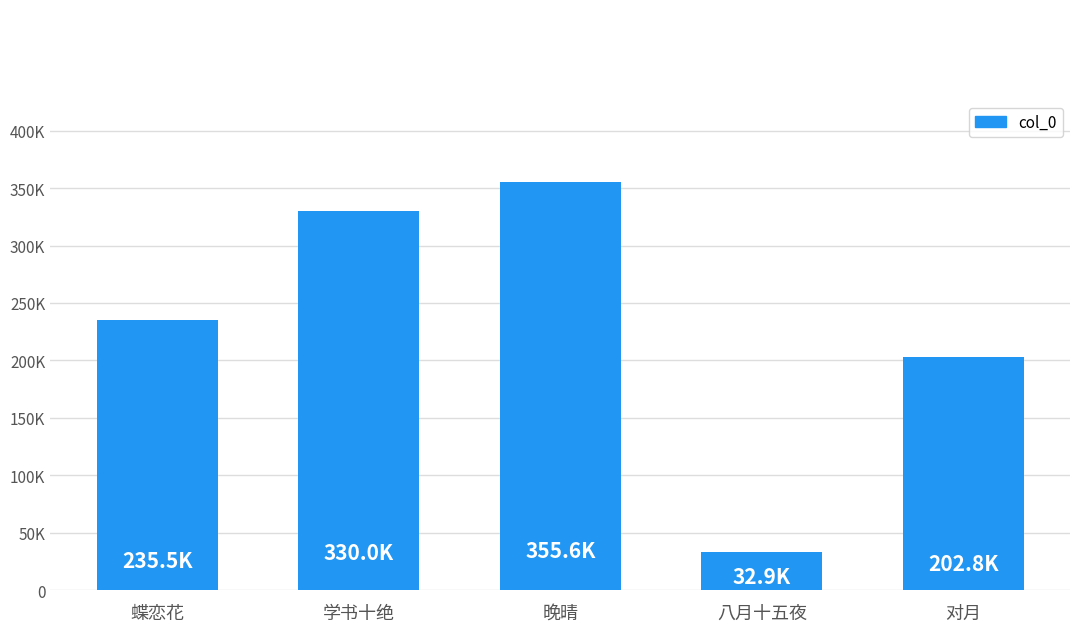

Between 蝶恋花 and 晚晴, which is larger?

晚晴